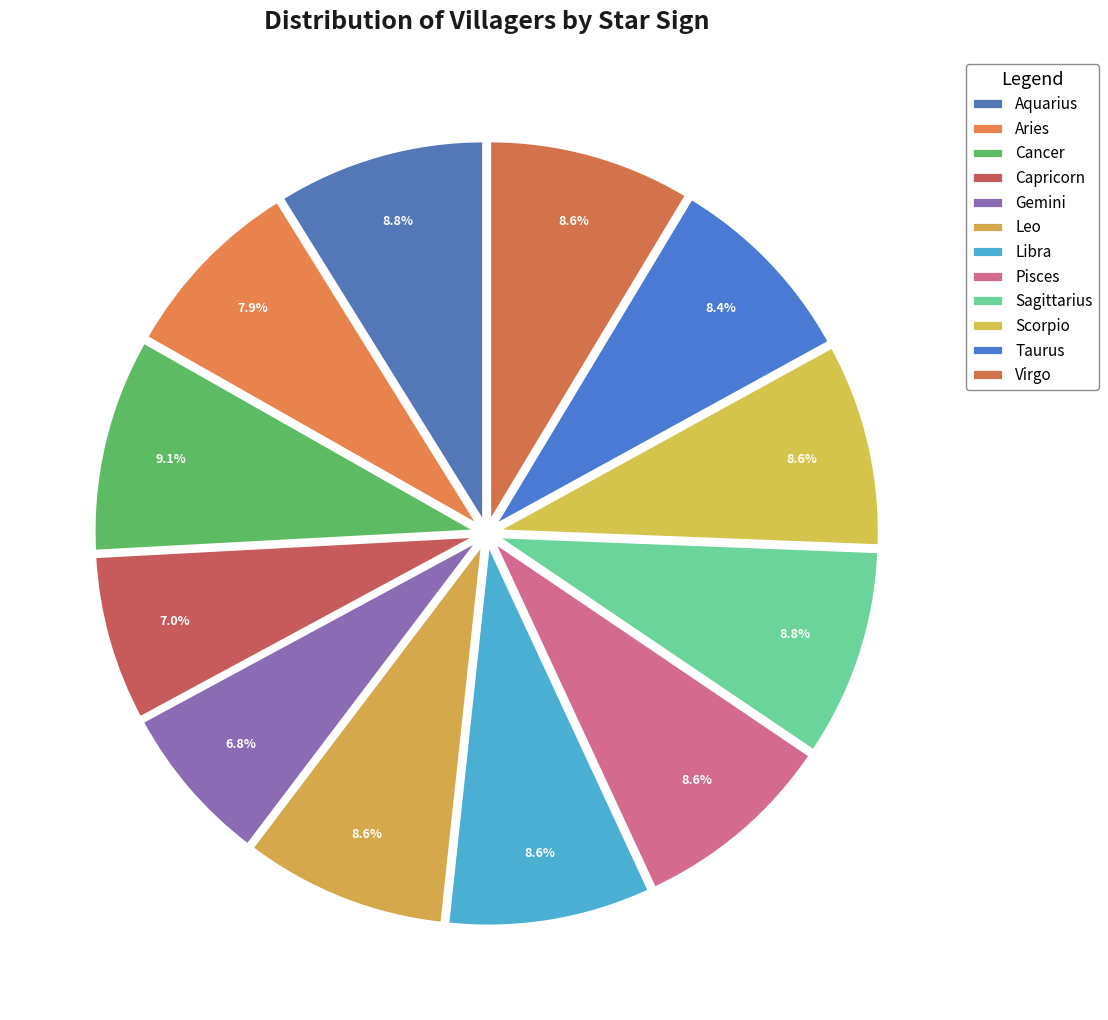

What is the ratio of the value at Virgo to the value at Scorpio?

1.0